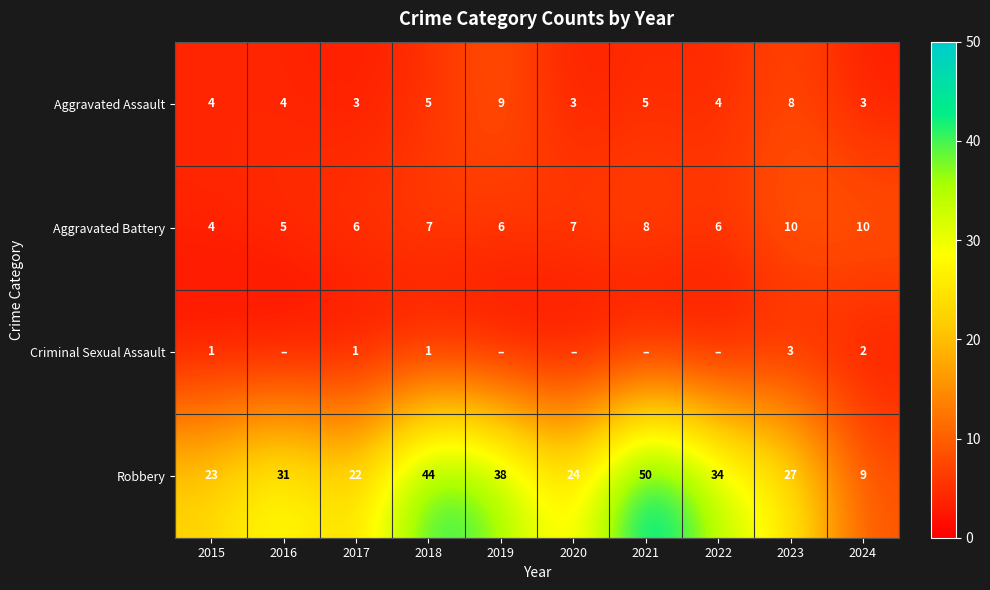

What is the total value across all series at 2020?

34